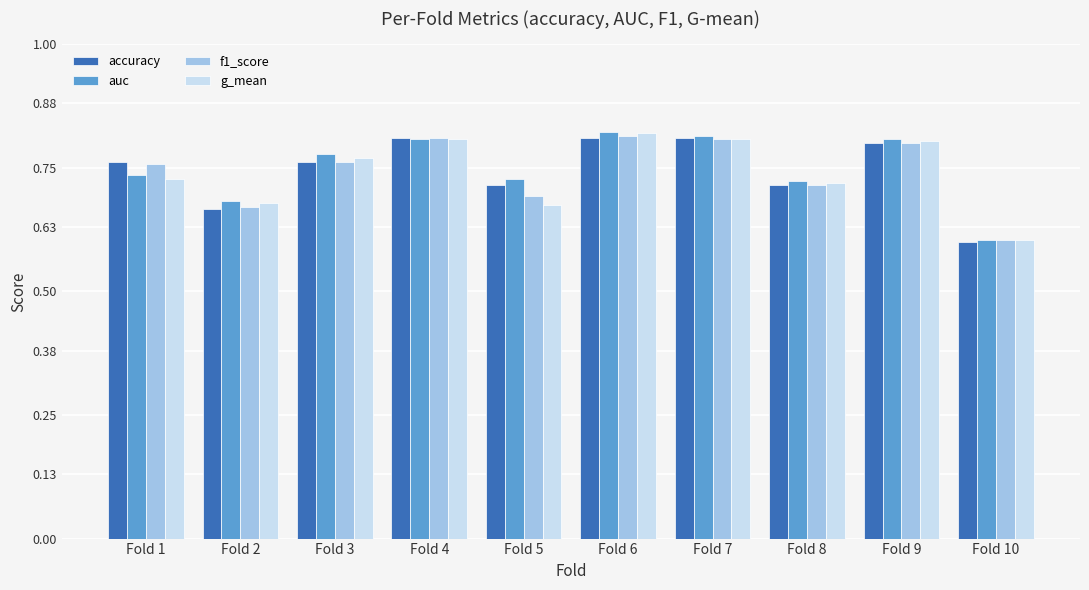

At which label is g_mean closest to 0?

Fold 10